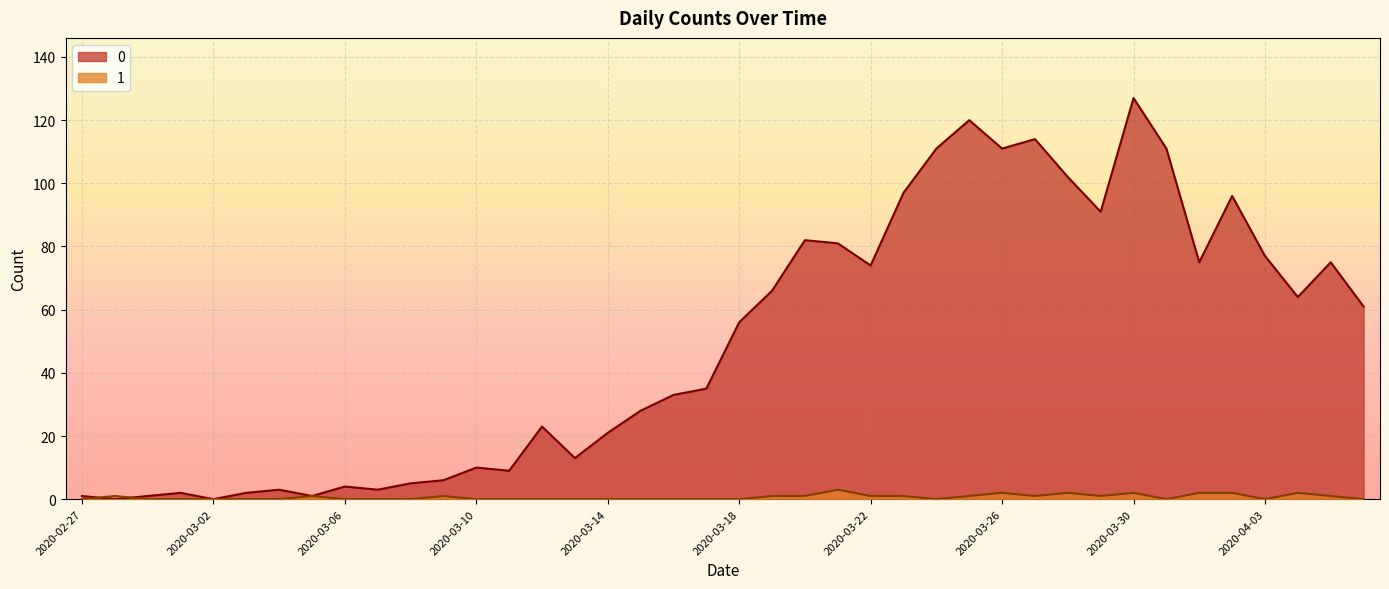

How many distinct data groups are displayed?

2